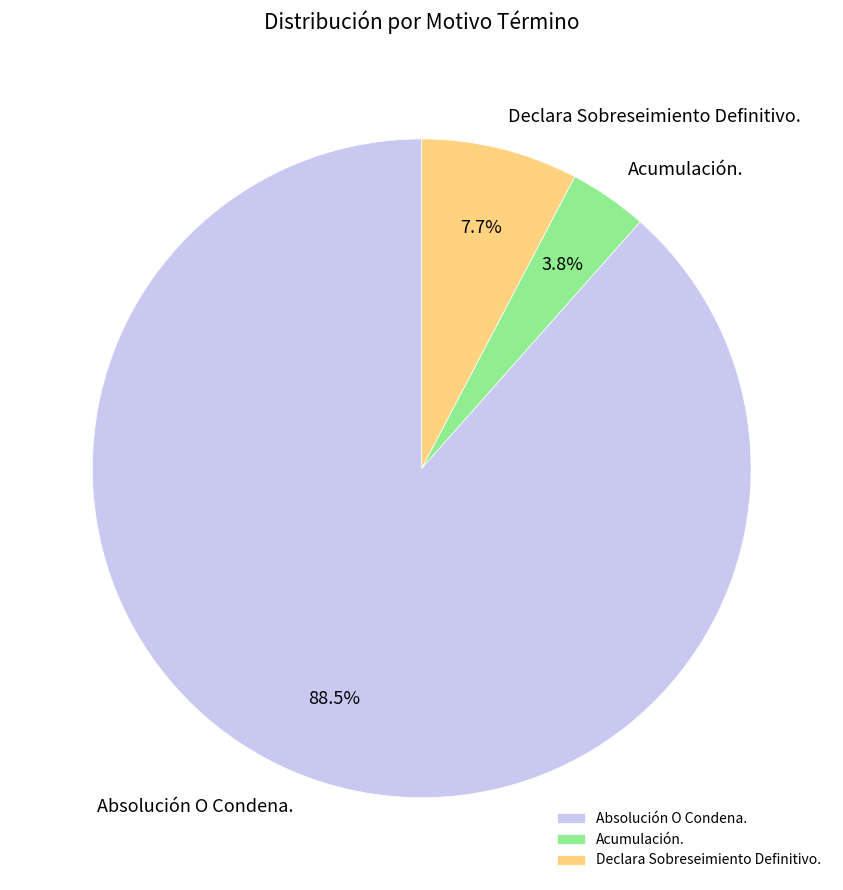

What percentage do Absolución O Condena. and Acumulación. together represent?

92.3%